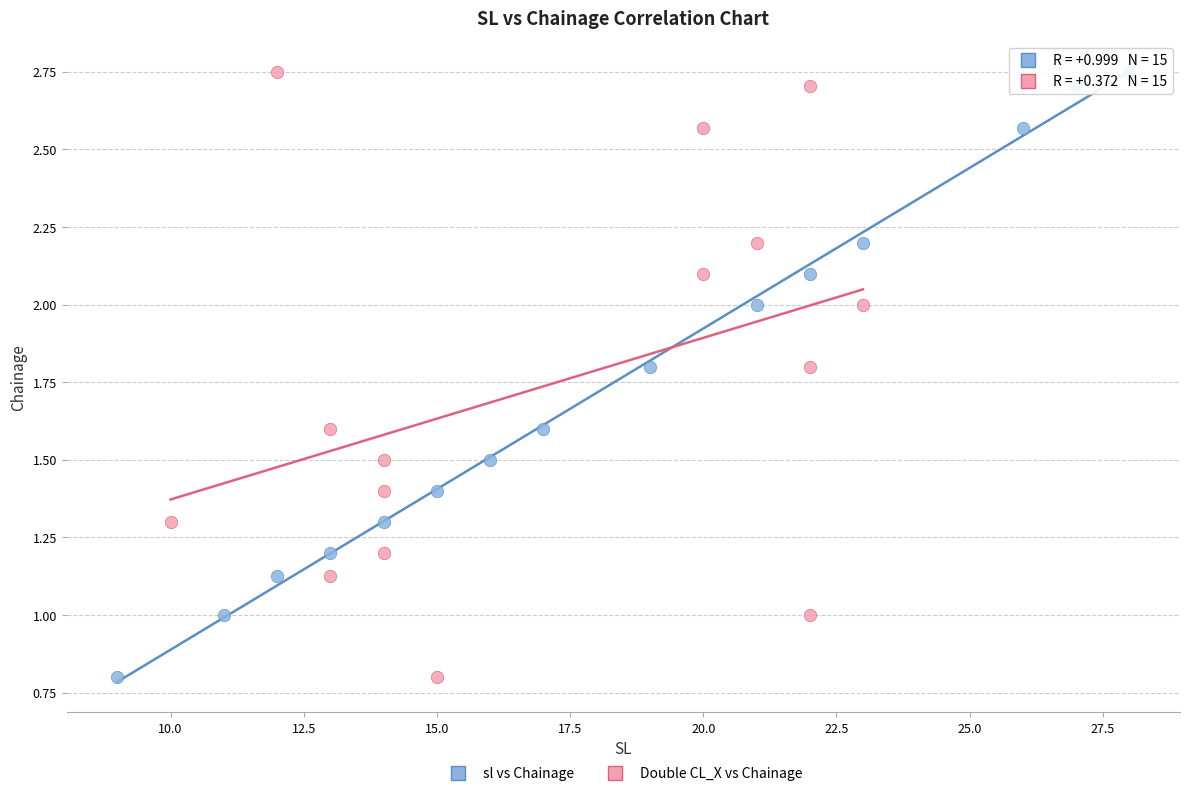

What are all the series names shown in the legend?

sl vs Chainage, Double CL_X vs Chainage